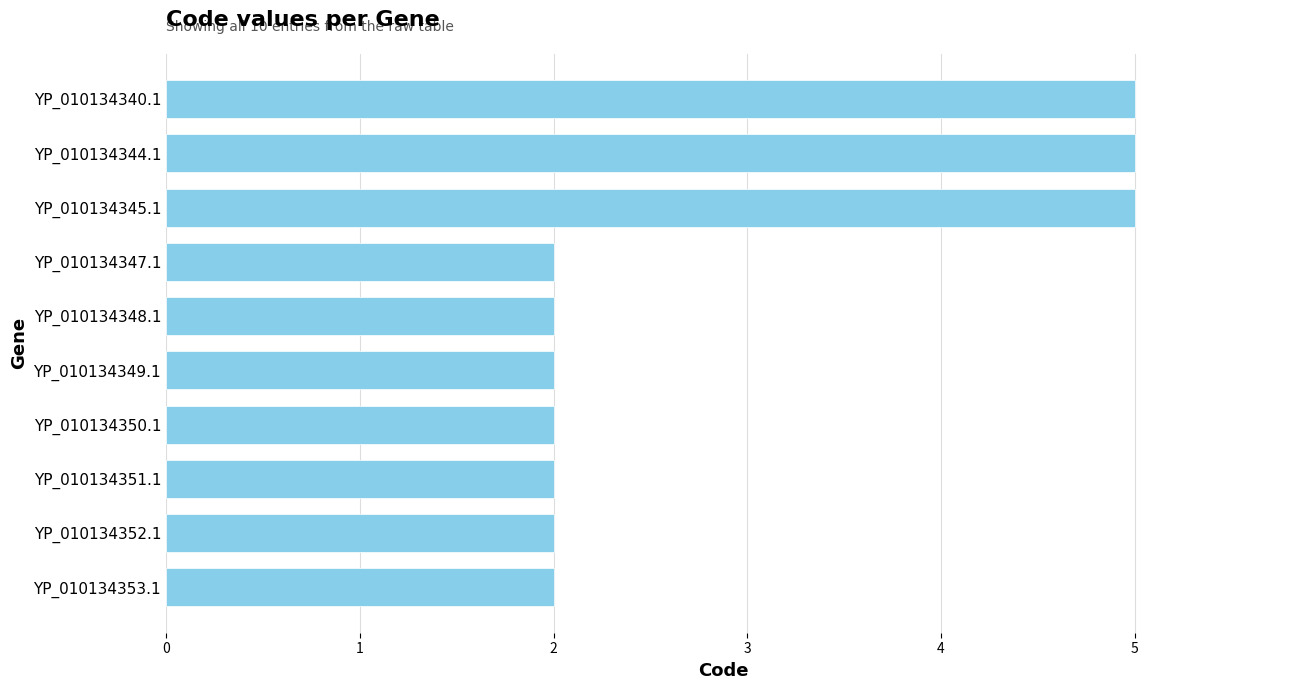

How many data points does each series have?

10